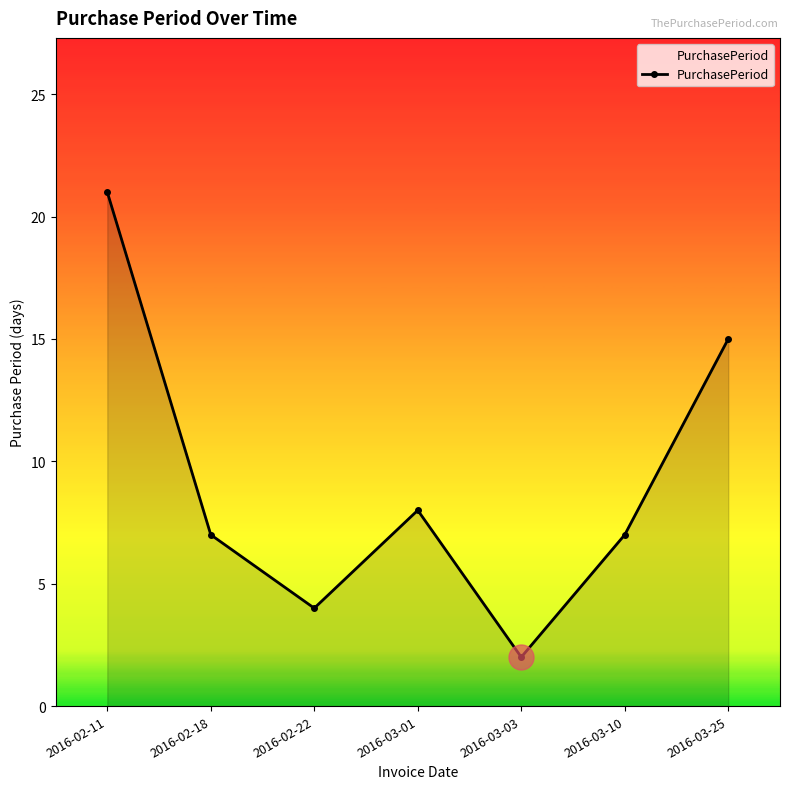

What is the sum of the values at 2016-03-01 and 2016-02-18?

15